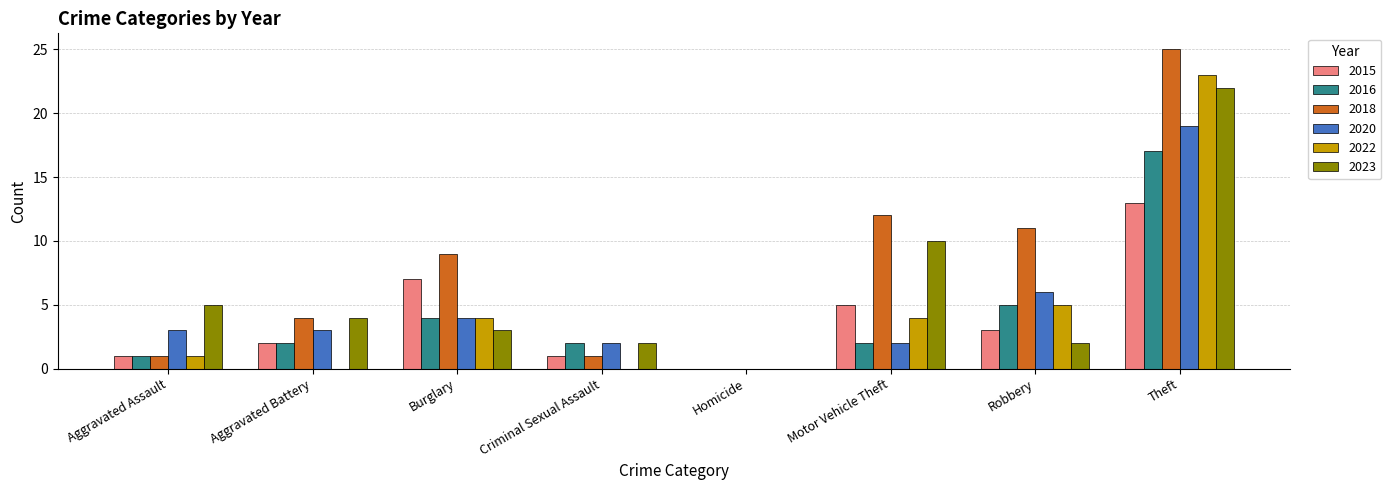

What is the sum of the 2023 values at Theft and Robbery?

24